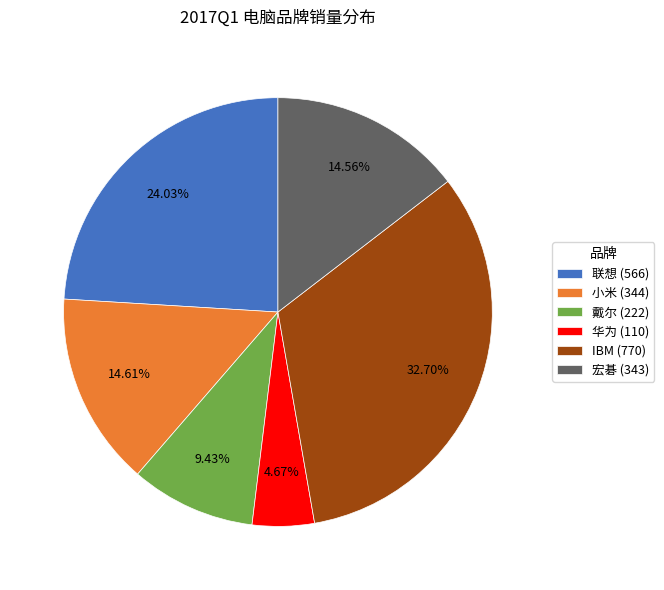

Count the number of slices in the pie.

6